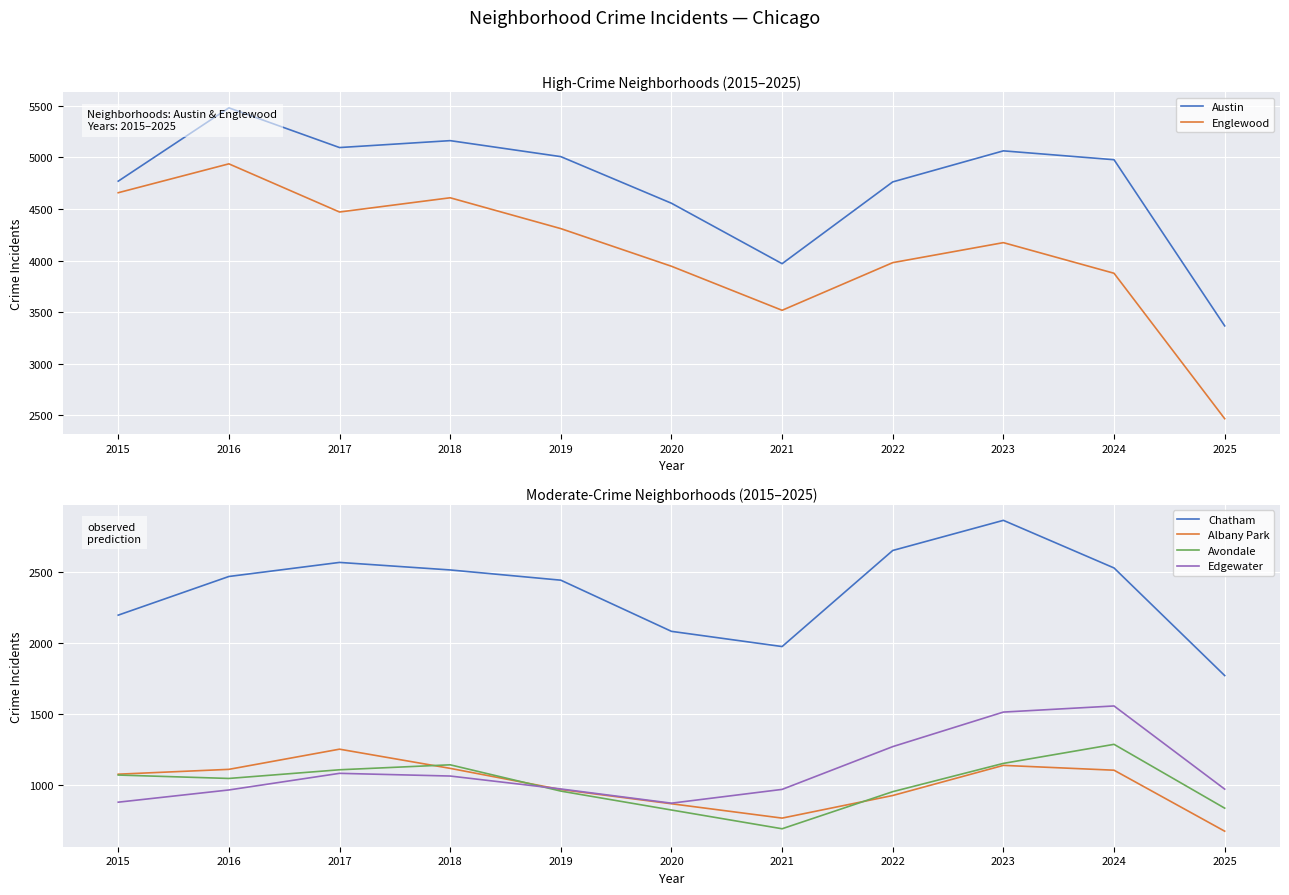

What is the difference between the Chatham values at 2020 and 2022?

569